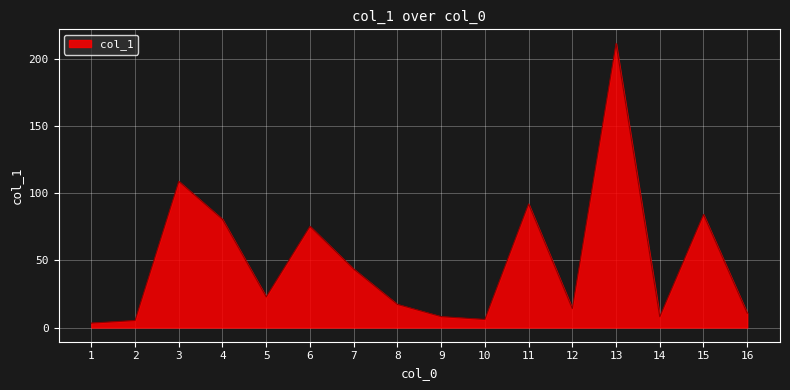

Does the chart have visible grid lines?

Yes